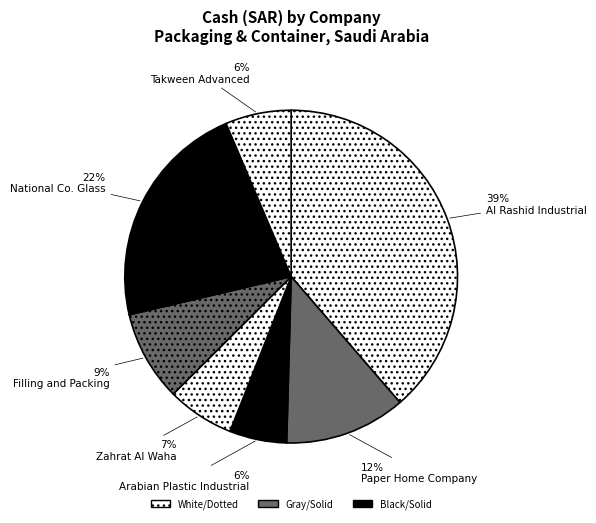

To the nearest percent, what is the combined percentage of National Co. Glass and Zahrat Al Waha?

29%